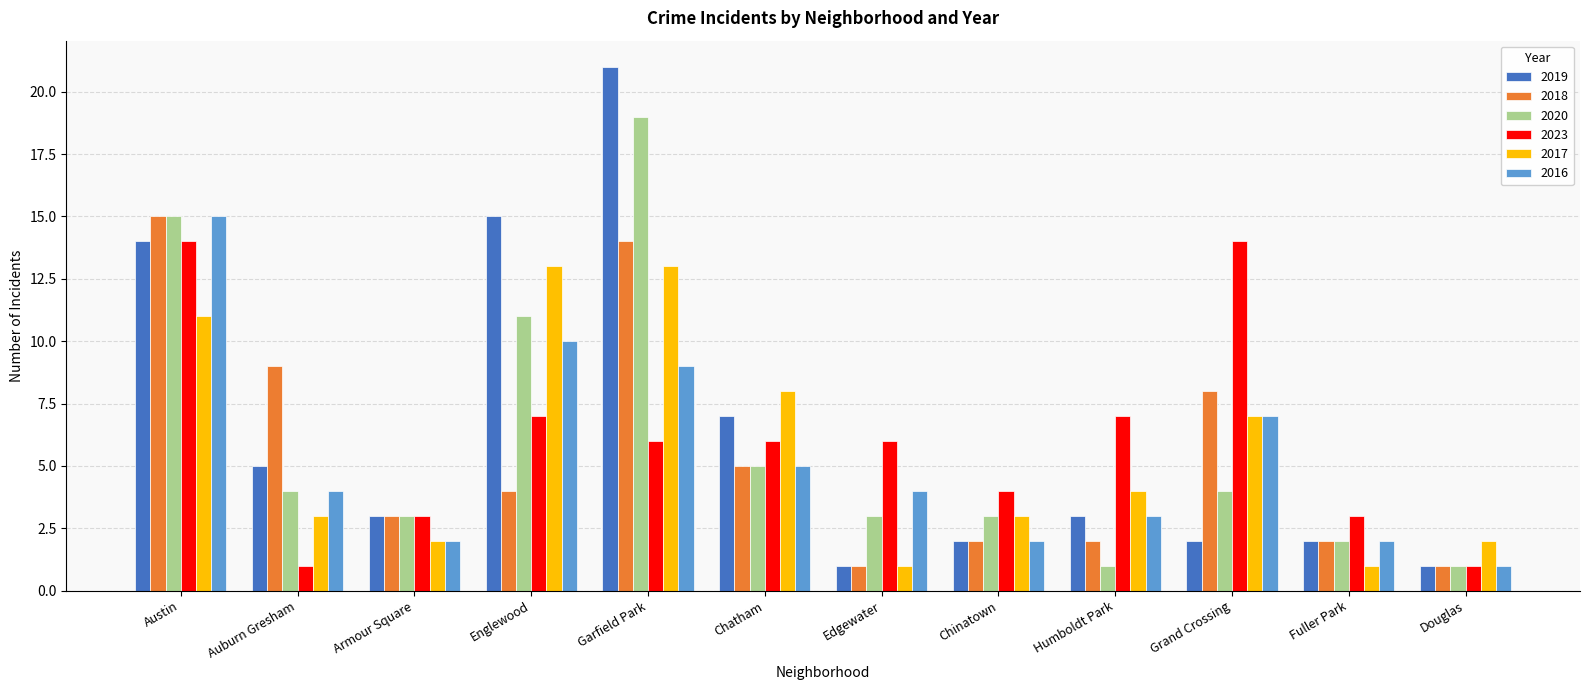

What is the difference between the maximum and second lowest values in the 2019 series?

20